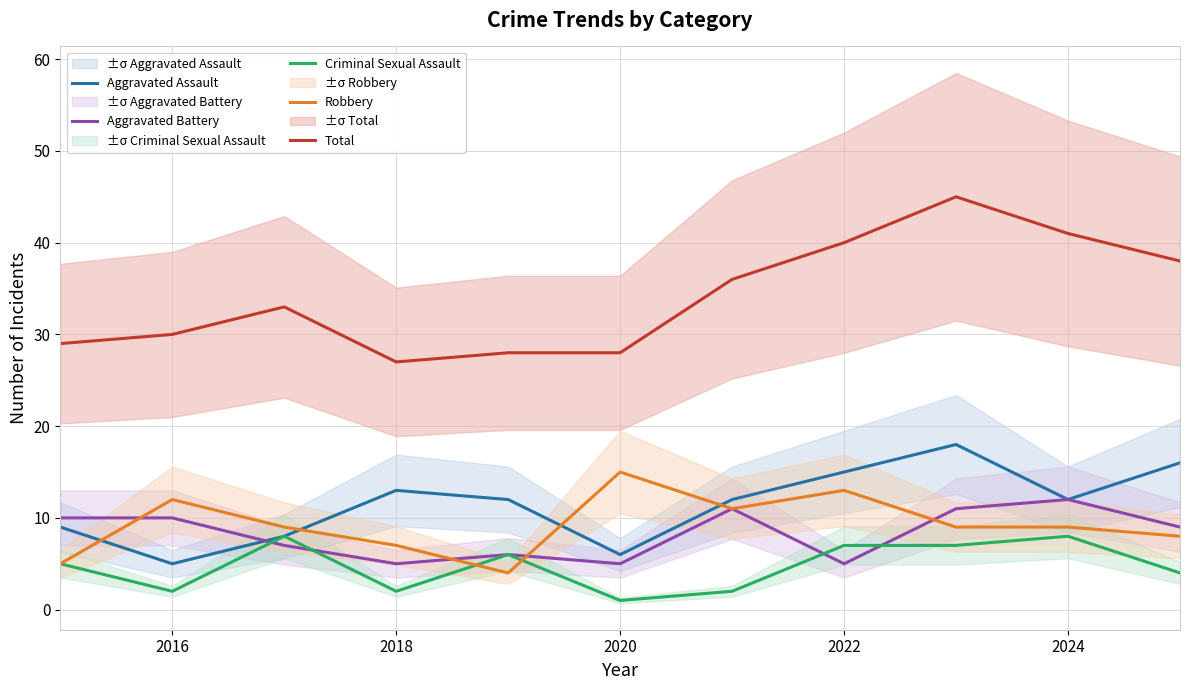

What is the total value across all series at 2016?

59